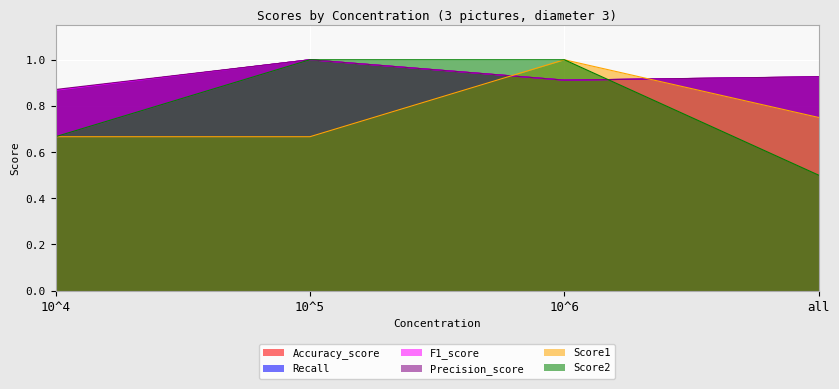

Reading left to right, list all the values displayed in this chart.

Accuracy_score: 0.9	1.0	0.9	0.9
Recall: 0.9	1.0	0.9	0.9
F1_score: 0.9	1.0	0.9	0.9
Precision_score: 0.9	1.0	0.9	0.9
Score1: 0.7	0.7	1.0	0.8
Score2: 0.7	1.0	1.0	0.5